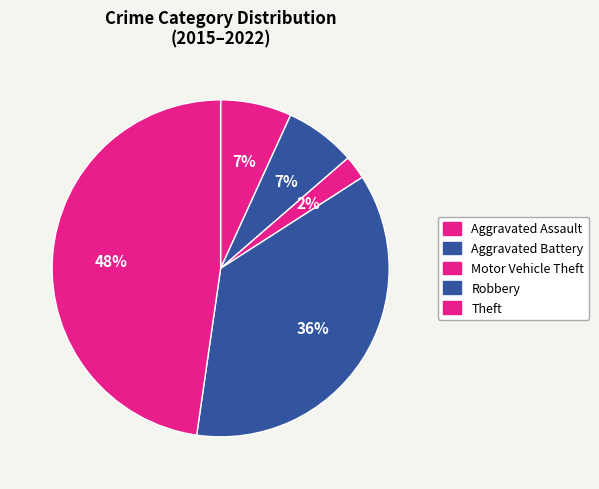

Count the number of slices in the pie.

5